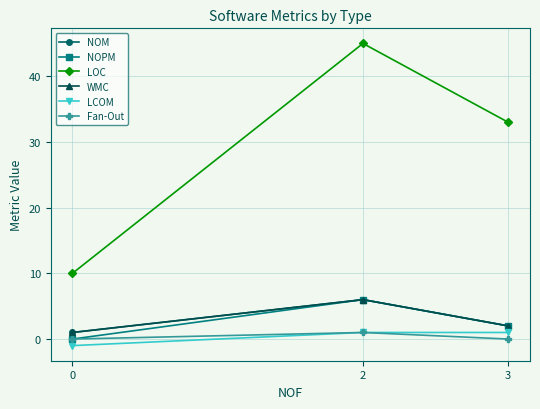

Does the chart have visible grid lines?

Yes